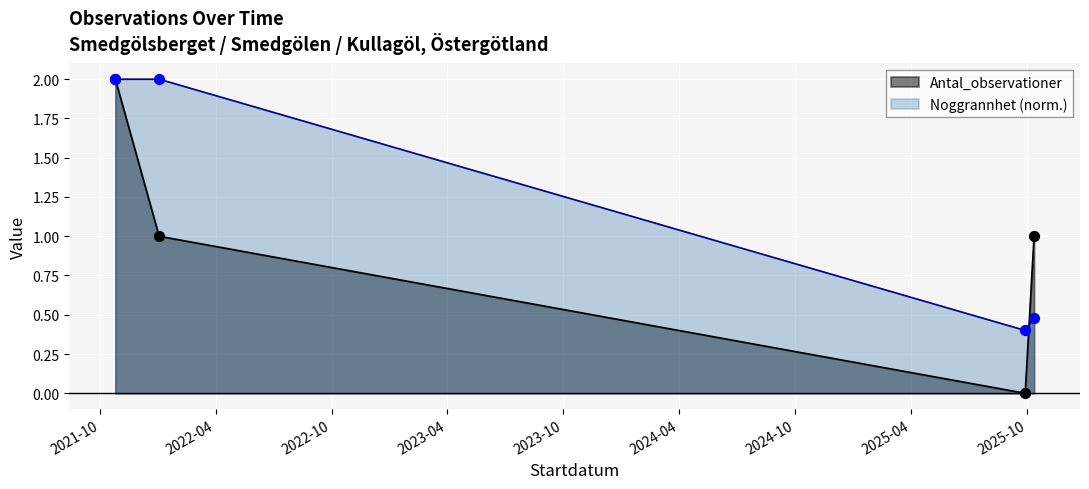

At how many categories does at least one series exceed 0?

4